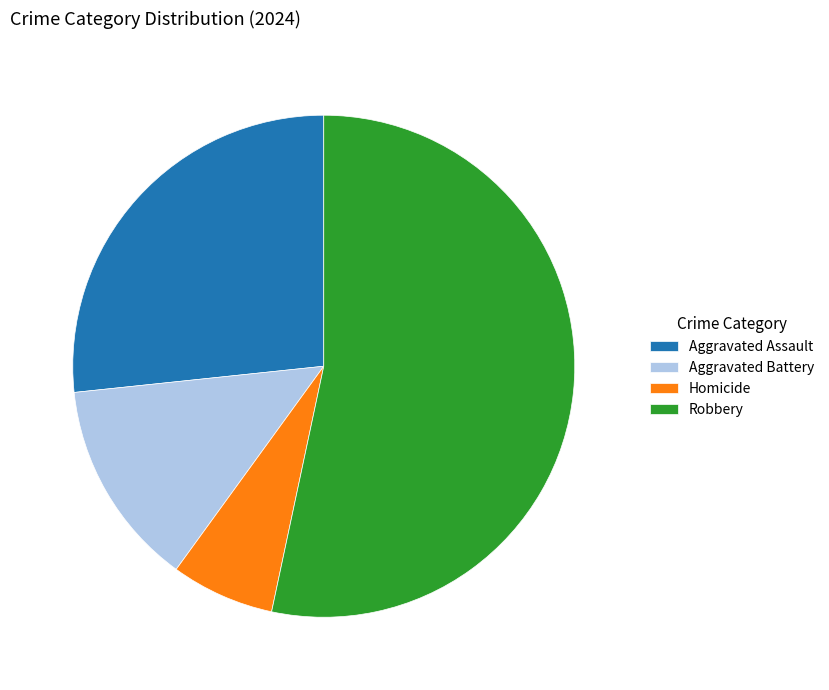

Between Robbery and Homicide, which is larger?

Robbery